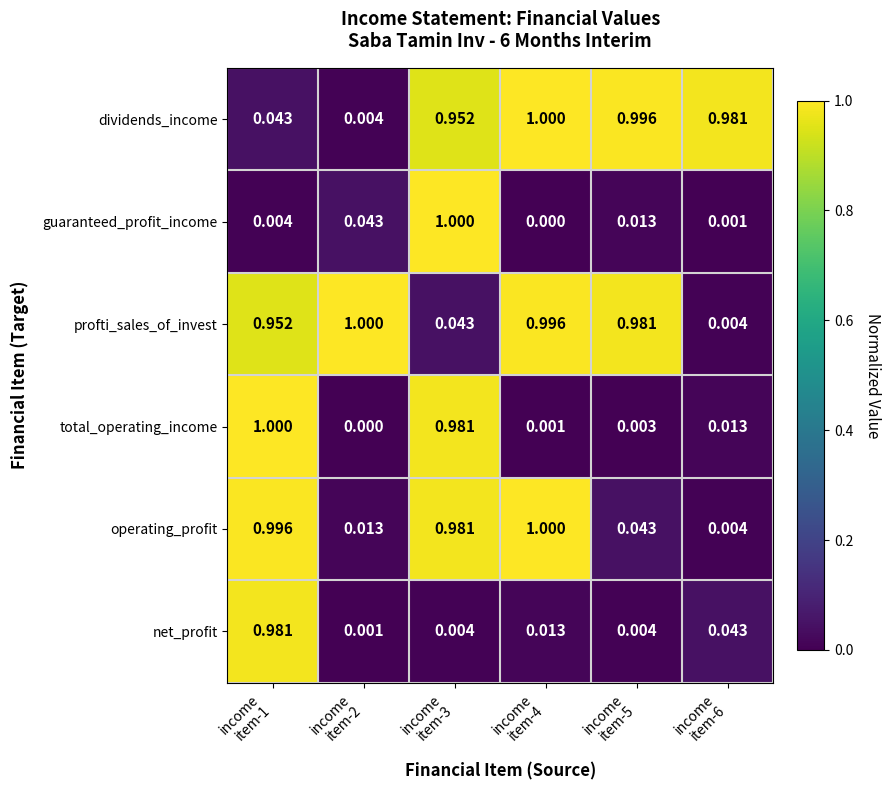

How many distinct data groups are displayed?

6